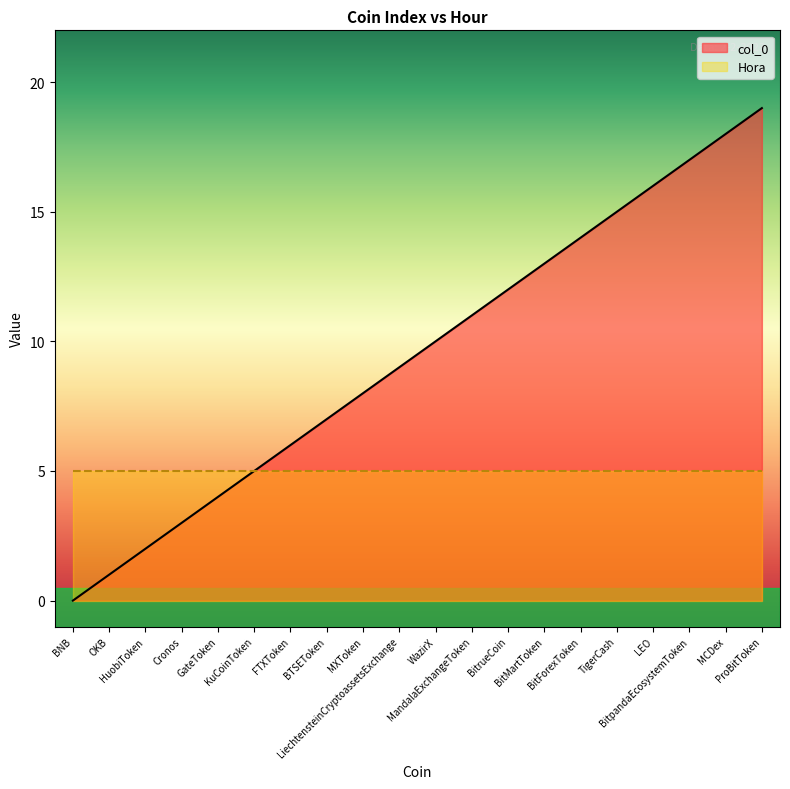

At which label does the data first exceed 10?

MandalaExchangeToken